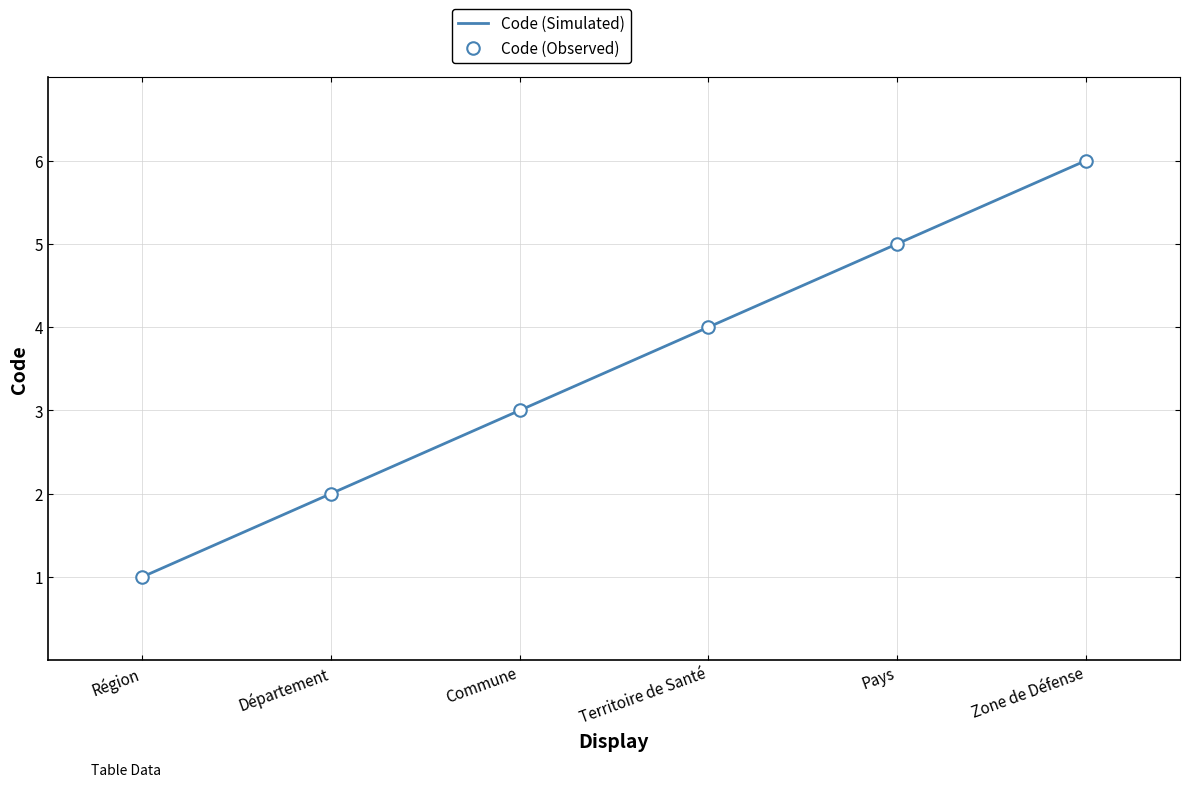

Reading left to right, what are all the values shown in this chart?

Code (Simulated): 1	2	3	4	5	6
Code (Observed): 1	2	3	4	5	6